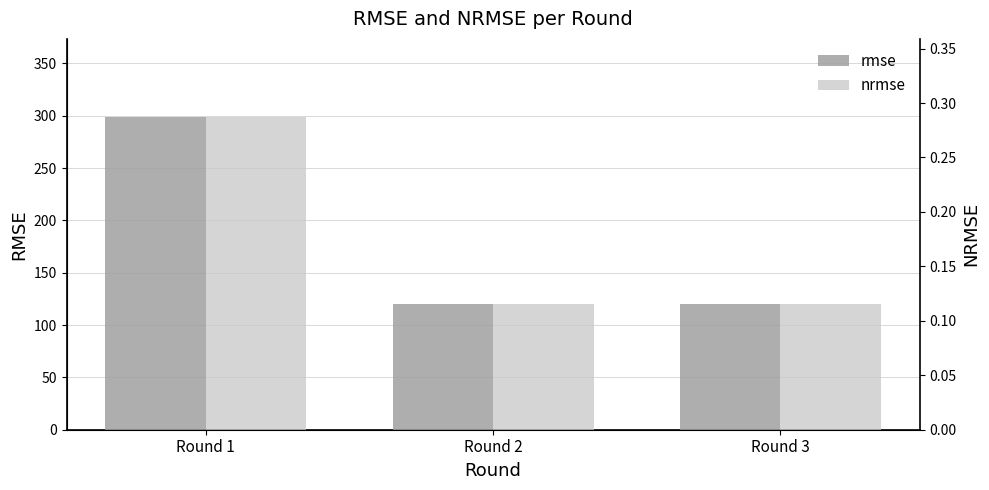

What is the maximum value shown in the chart?

298.7